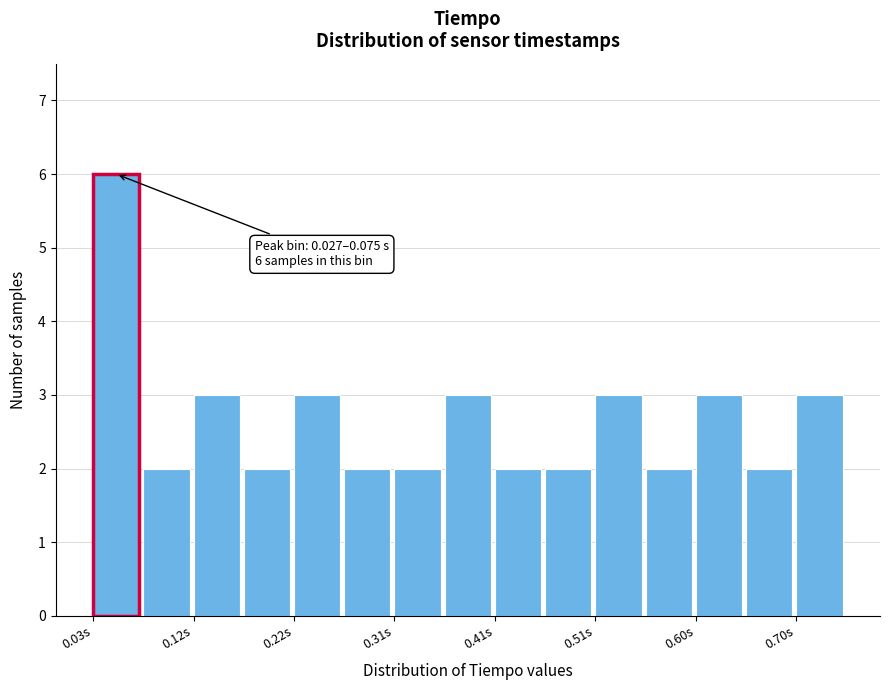

Which range on the x-axis has the tallest bar?

0.03 to 0.08